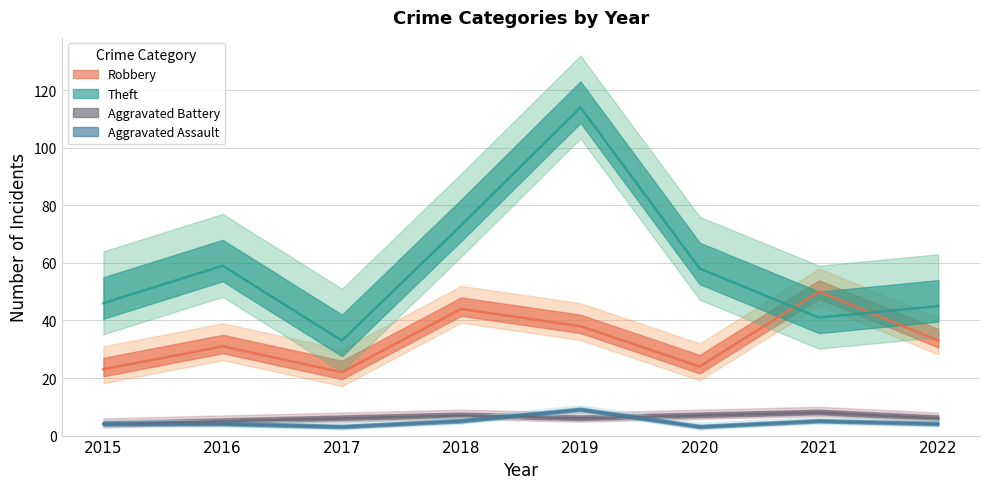

At which category is the sum across all series the highest?

2019